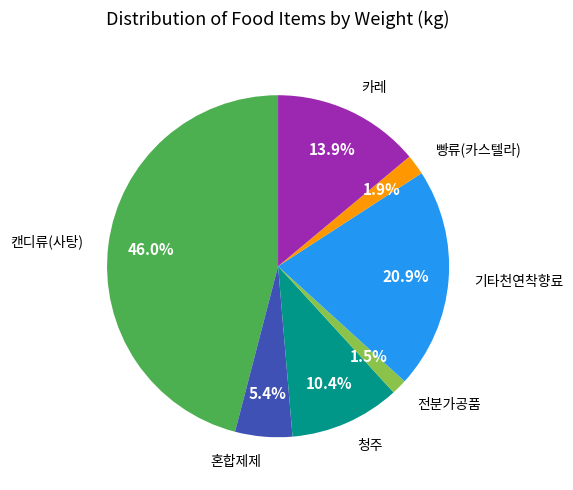

Which has a higher value, 청주 or 기타천연착향료?

기타천연착향료